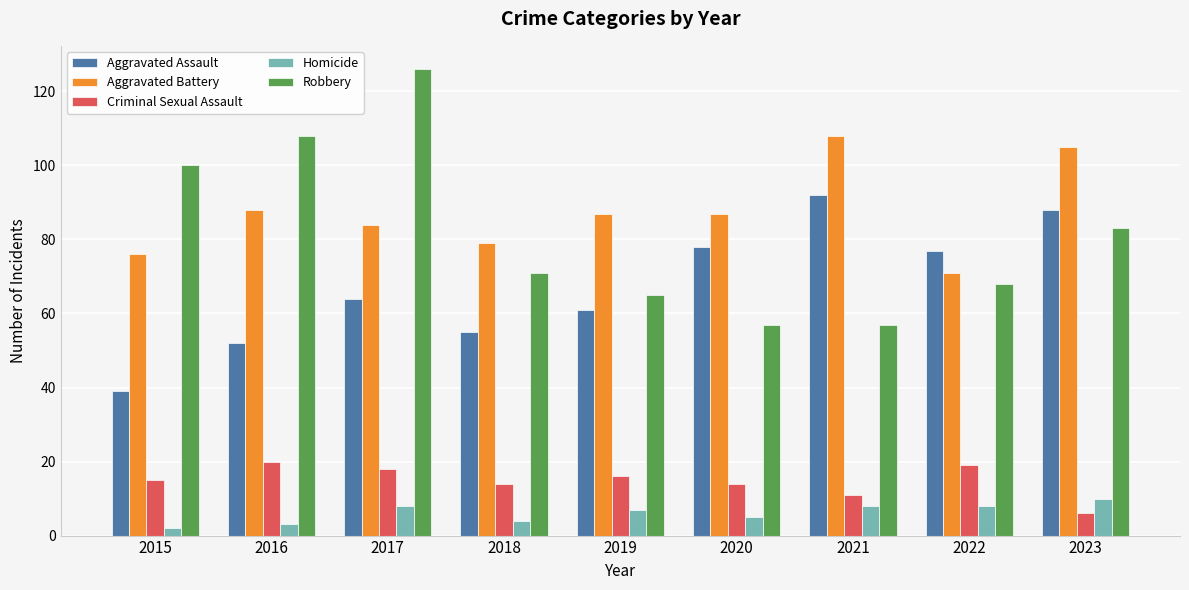

At which category is the sum across all series the highest?

2017